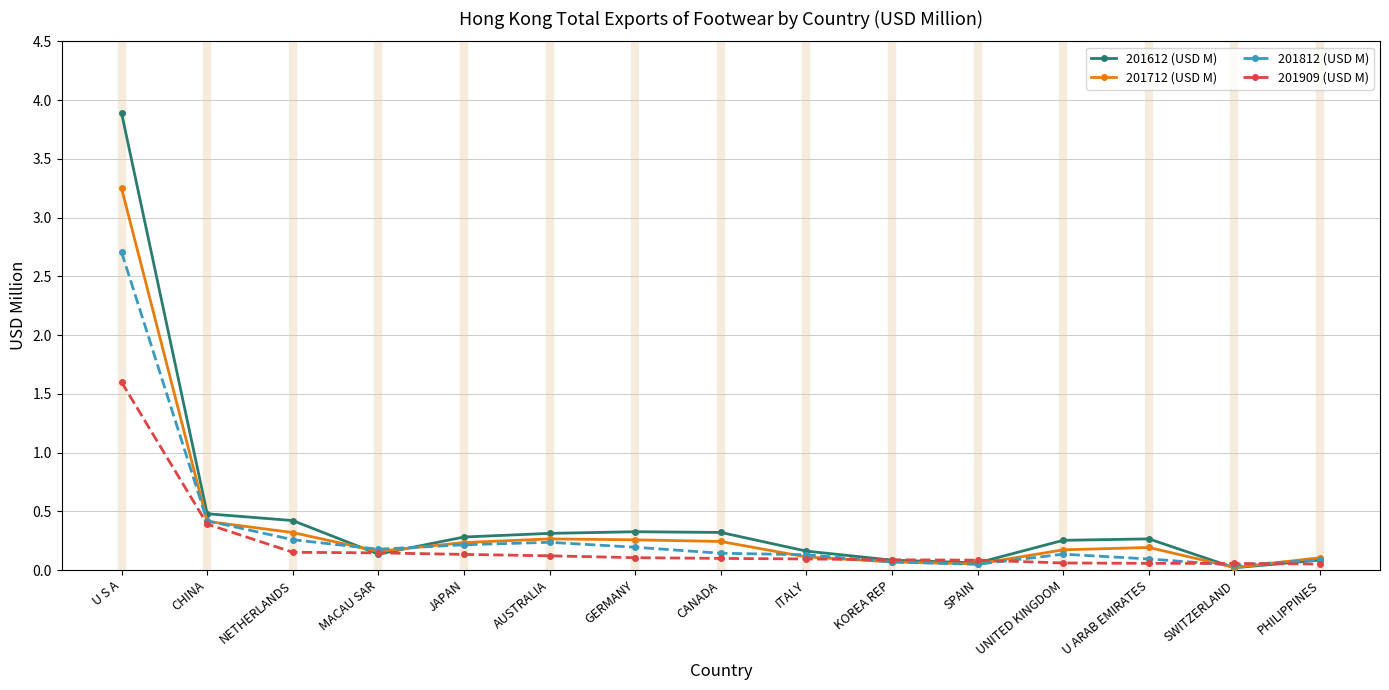

True or false: 201712 (USD M) has more than 1 points higher than both neighbors.

True